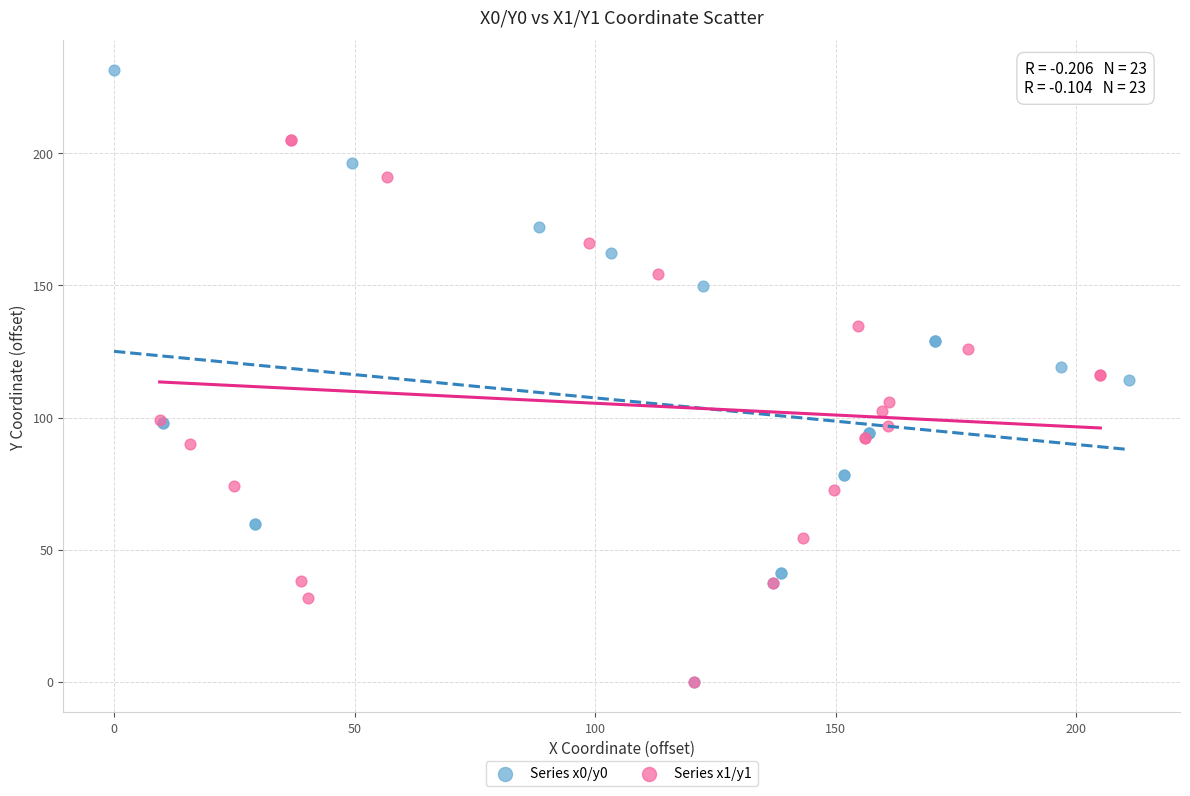

What are all the series names shown in the legend?

Series x0/y0, Series x1/y1